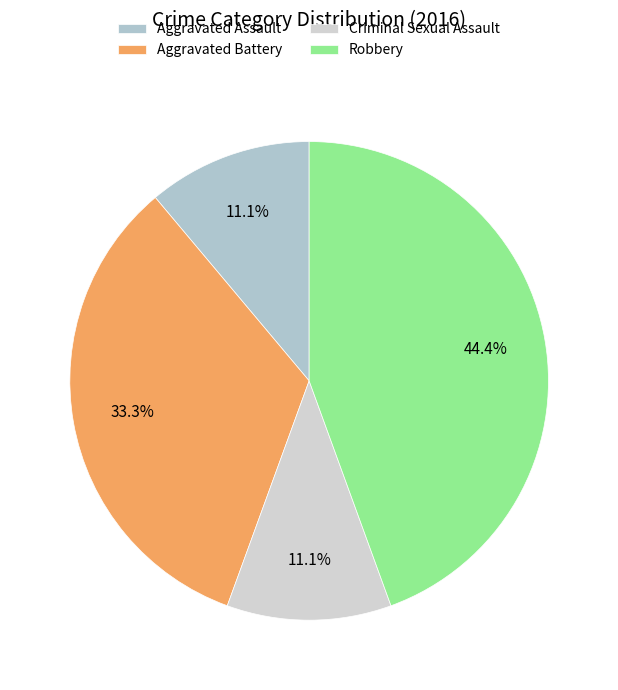

Is there any slice that represents more than half of the pie?

No